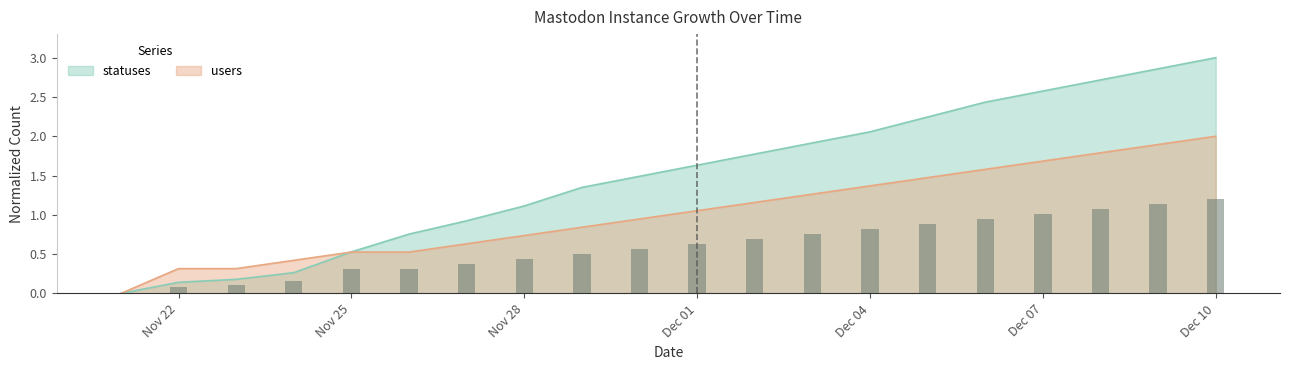

True or false: users has a value of 0.5 at 2022-12-03.

False